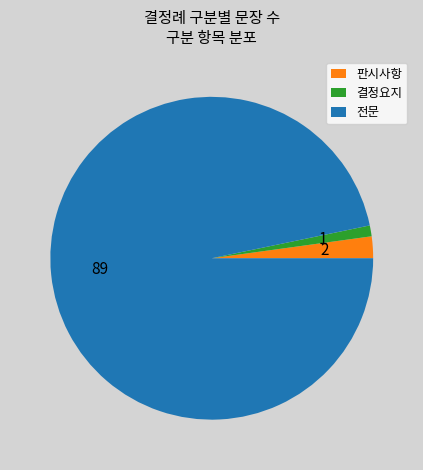

What is the majority slice?

전문